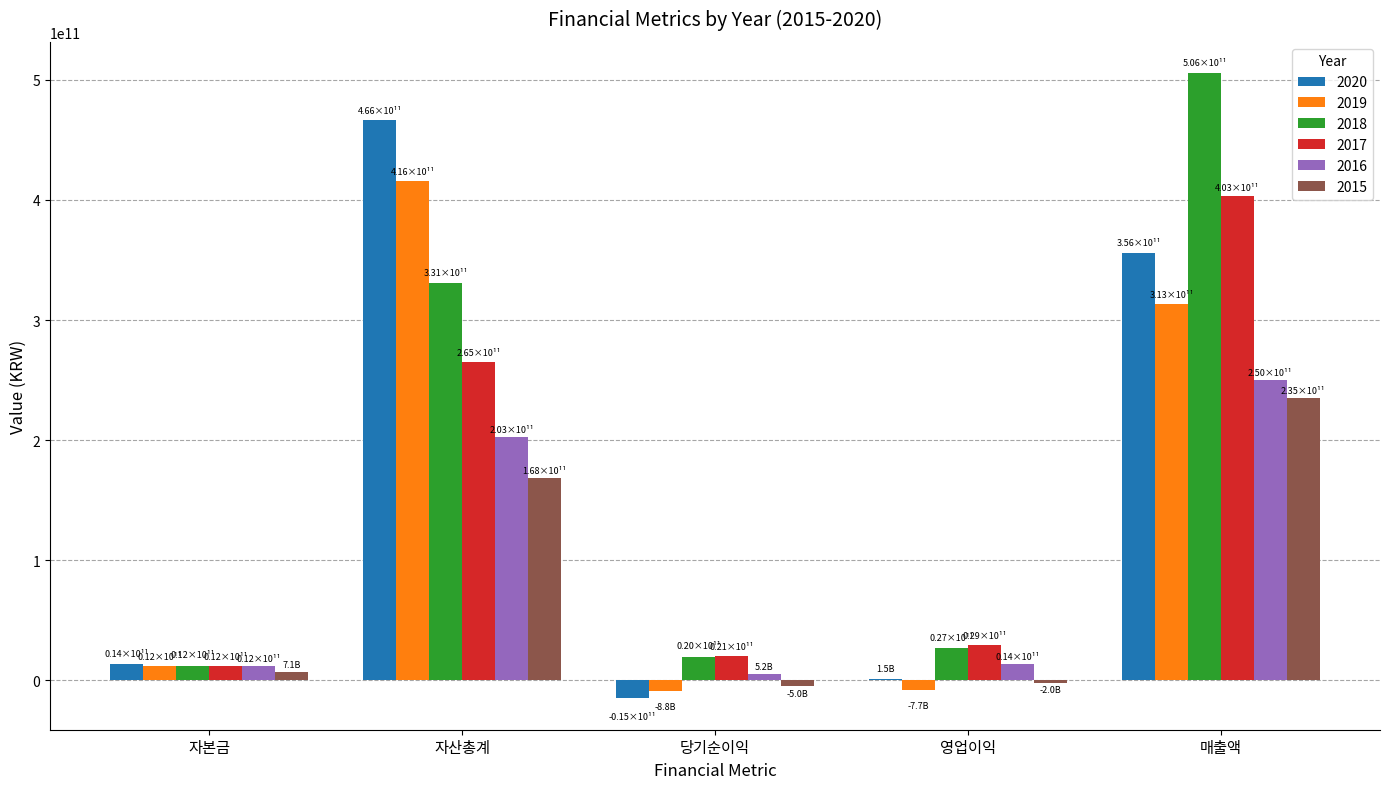

Which category has the highest value across all series?

매출액